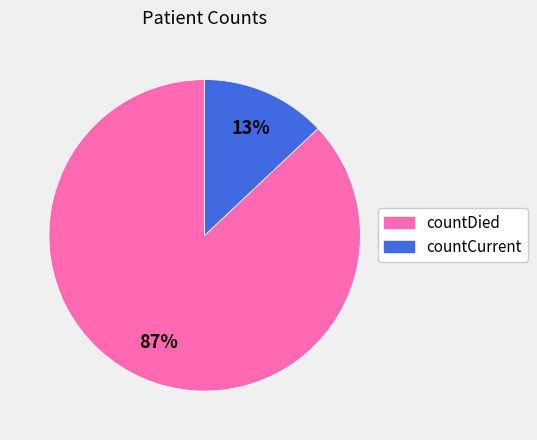

Rank the categories by value from highest to lowest.

countDied, countCurrent